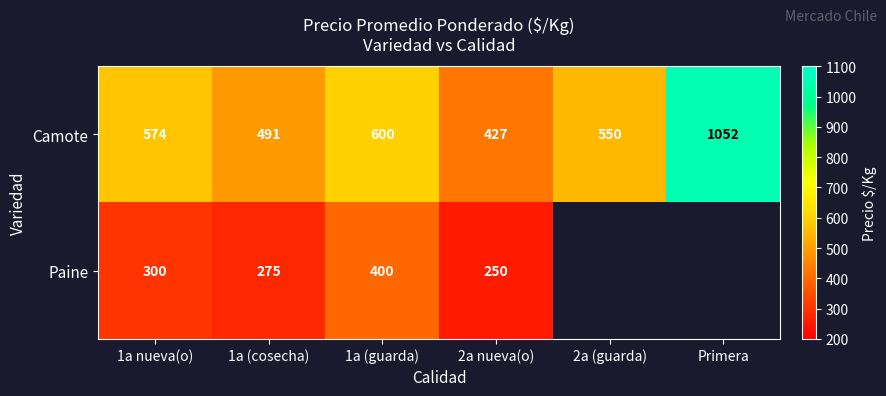

At 1a nueva(o), list the series in order from smallest to largest.

Paine, Camote